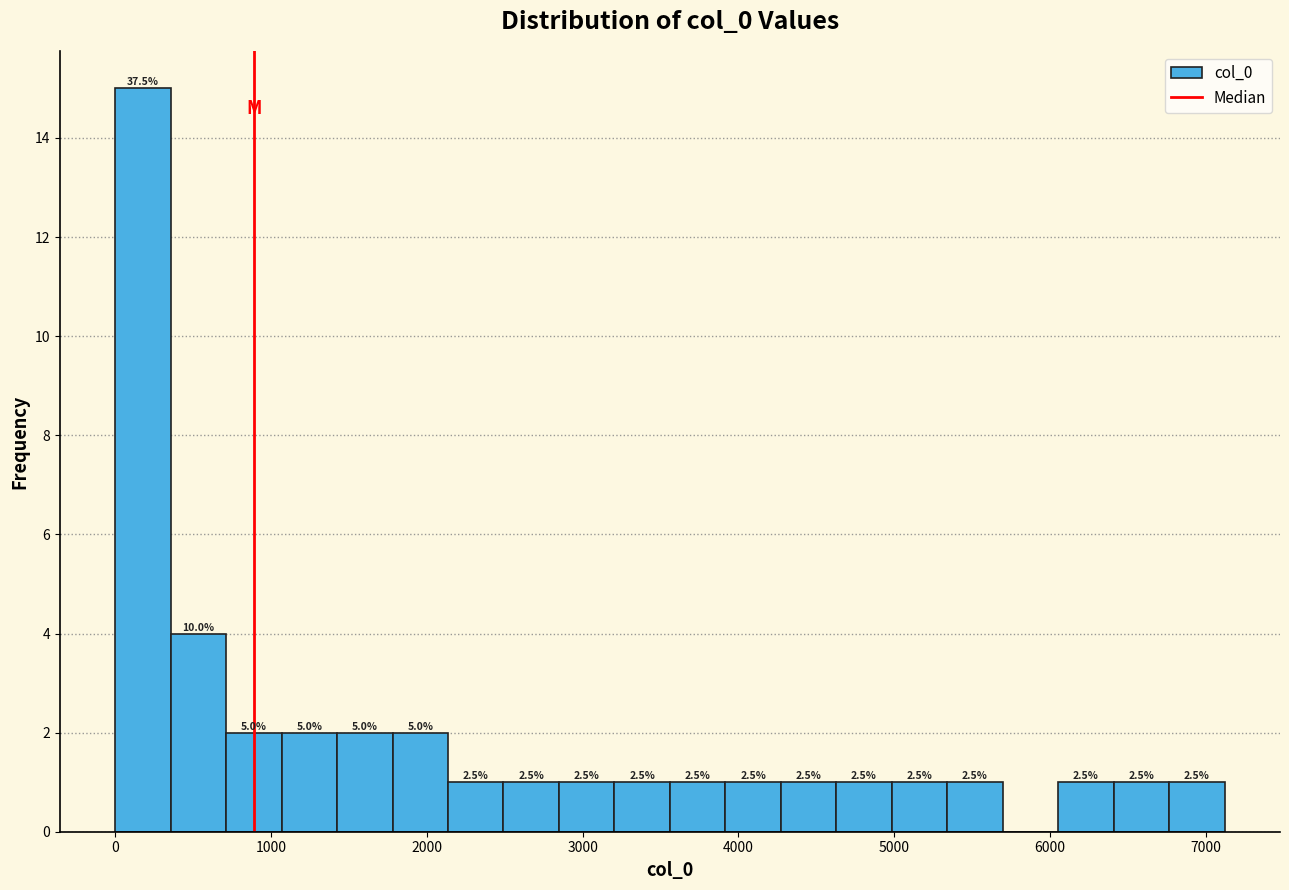

Read against the x-axis, roughly where is the centre of the tallest bar?

200